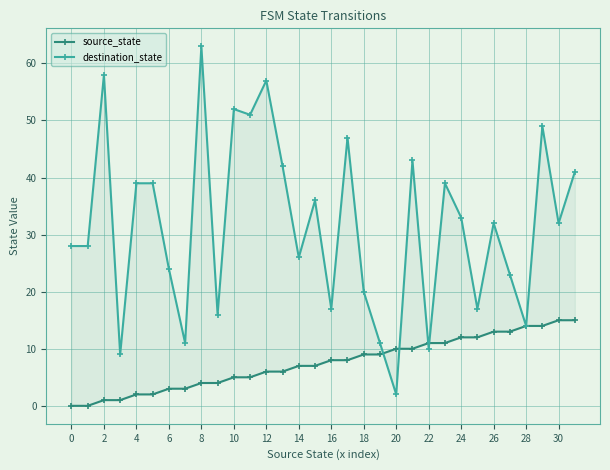

At which label does destination_state reach its minimum?

20